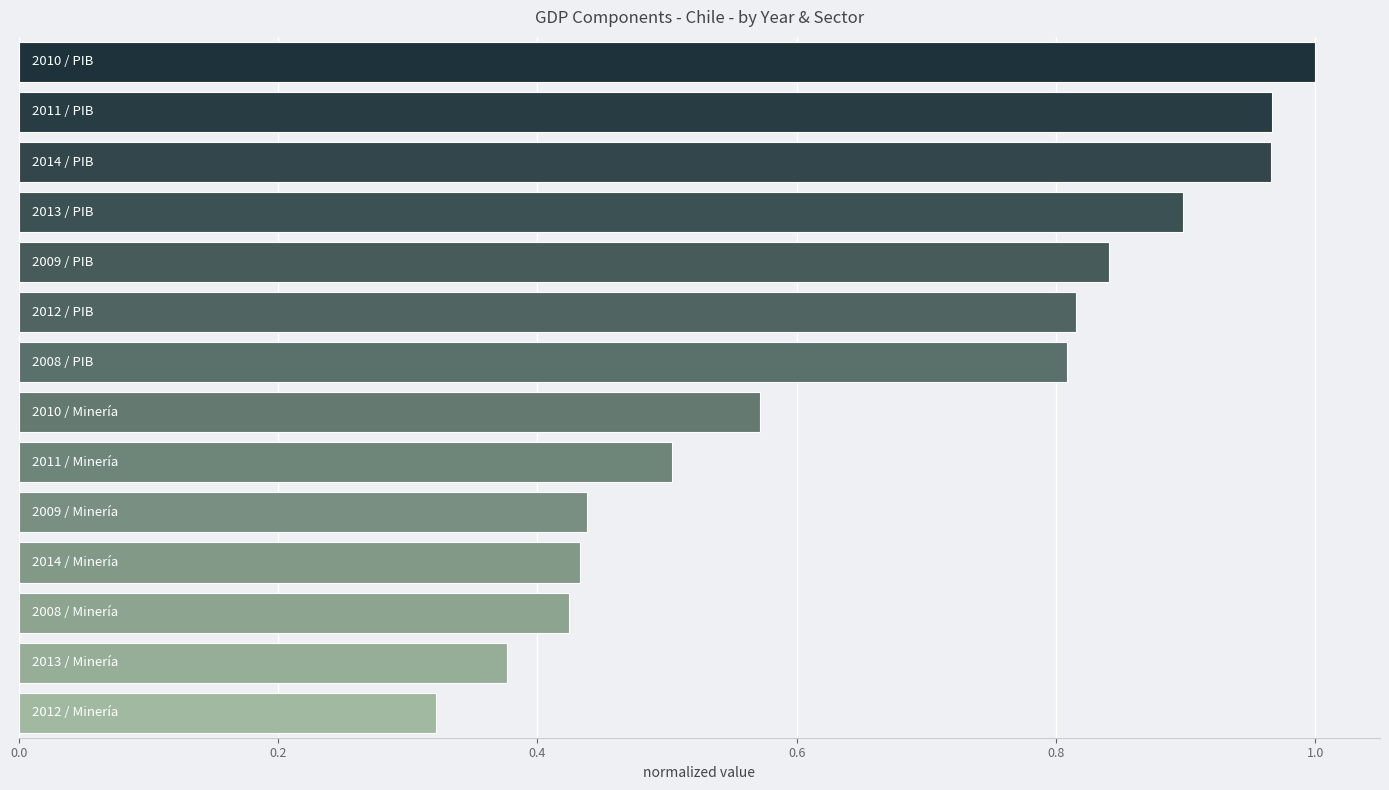

How many categories are shown in the chart?

14